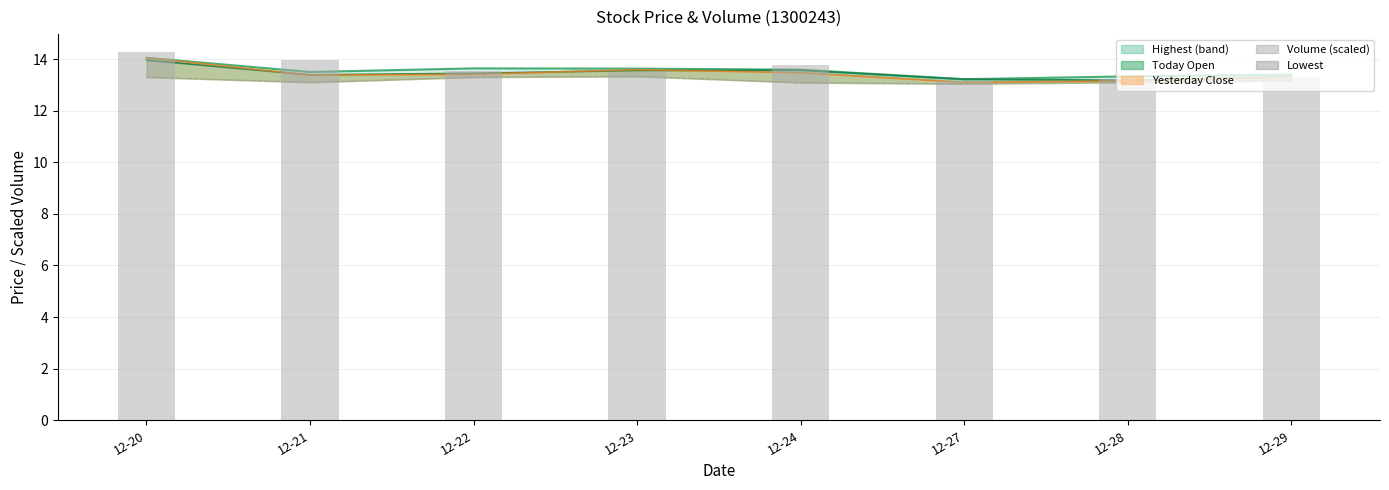

Between 12-29 and 12-24, which is larger?

12-29